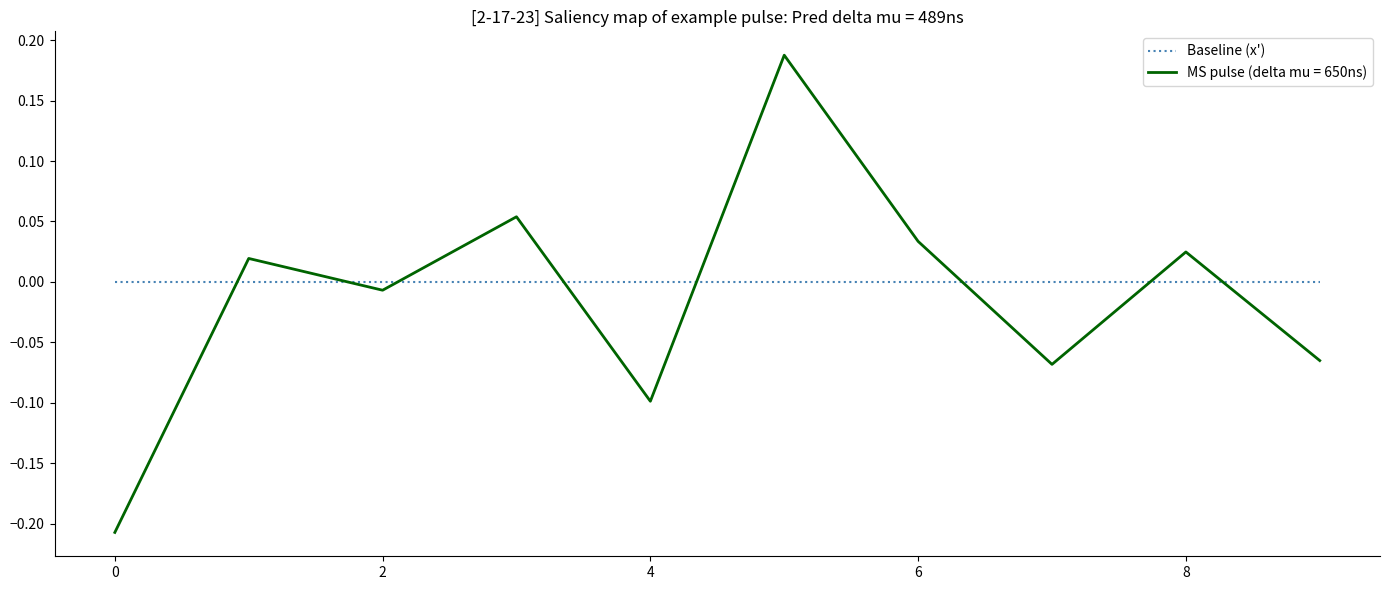

Which series has the widest spread of values?

MS pulse (delta mu = 650ns)